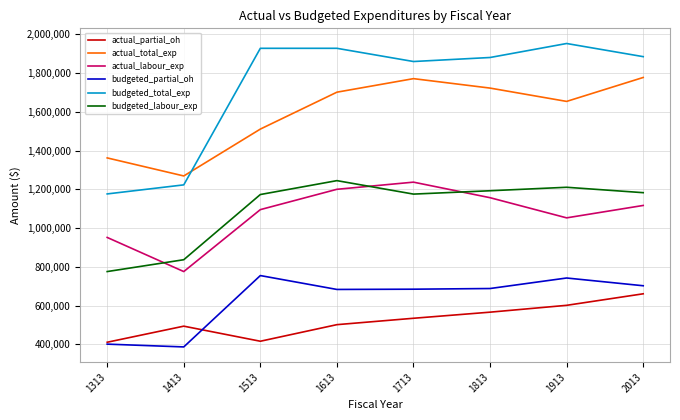

What is the spread (max minus min) of values at 1313?

961348.2